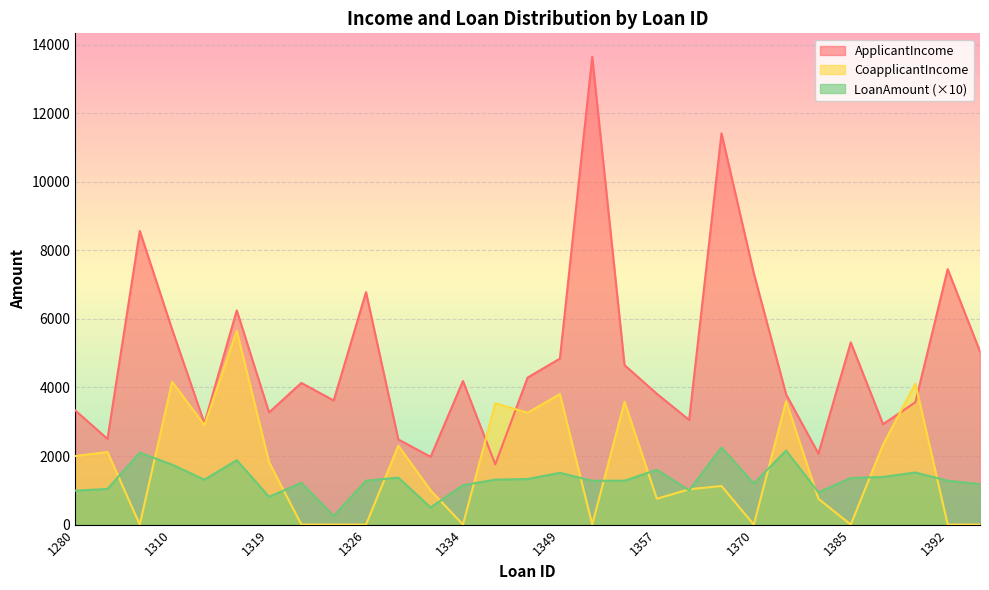

What is the total value across all series at 1367?

5082